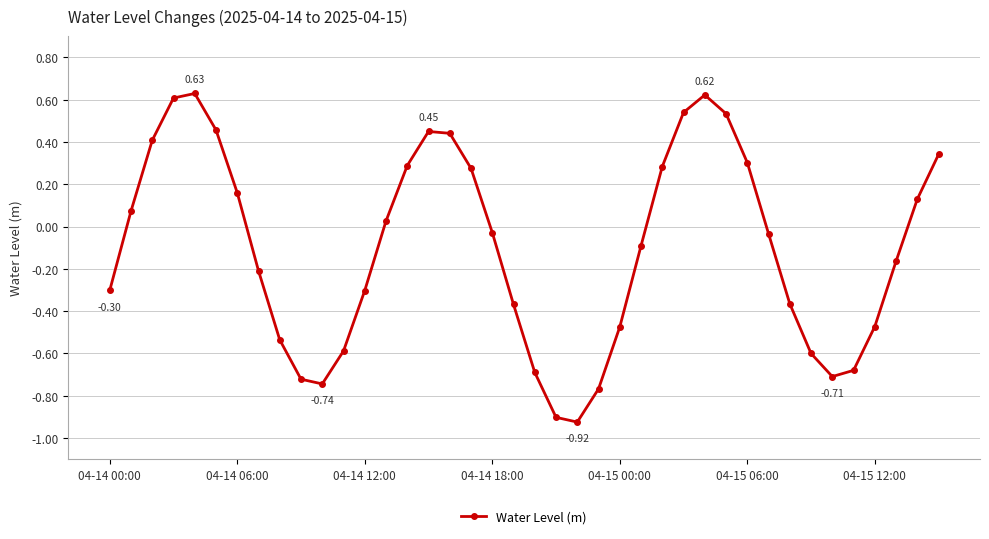

How many data points are above 0?

18